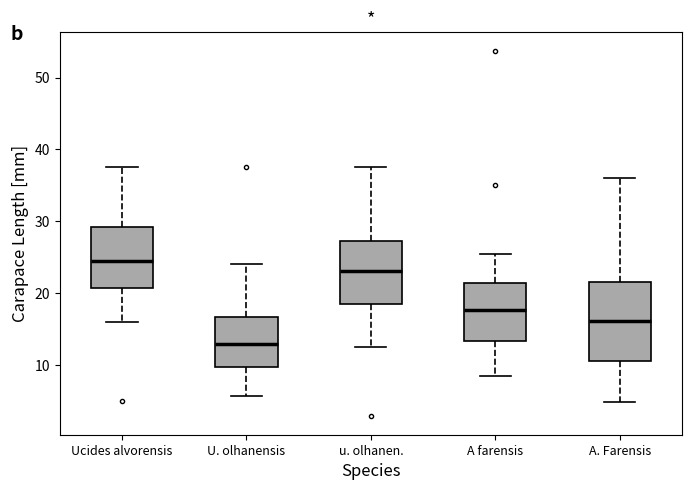

Where is the lower edge of the box for u. olhanen. on the y-axis? The values are not printed on the chart, so give them approximately, as read against the axis.

19